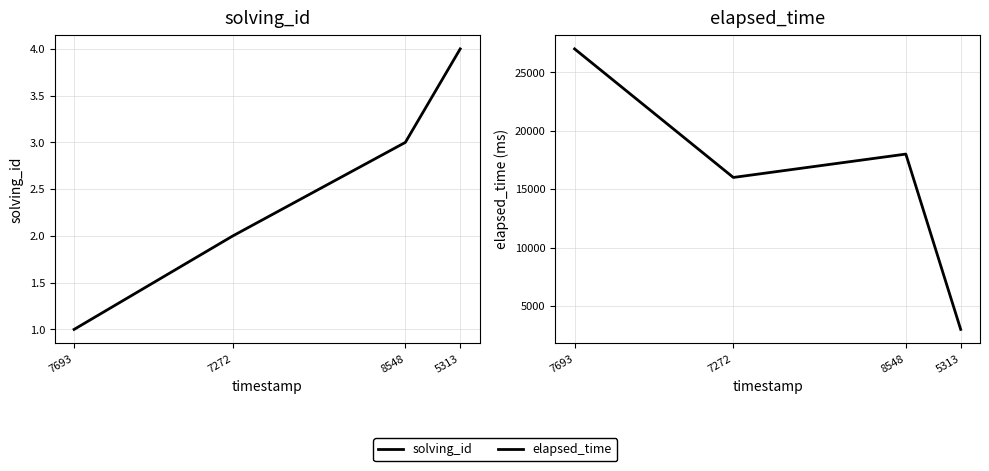

What value does the elapsed_time series have at 7693, to the nearest 50?

27000